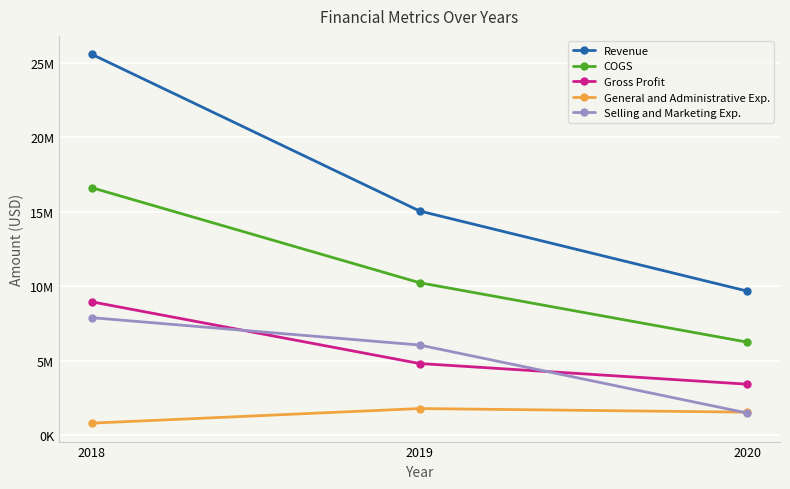

Is the value of Revenue at 2020 greater than the value of General and Administrative Exp. at 2020?

Yes